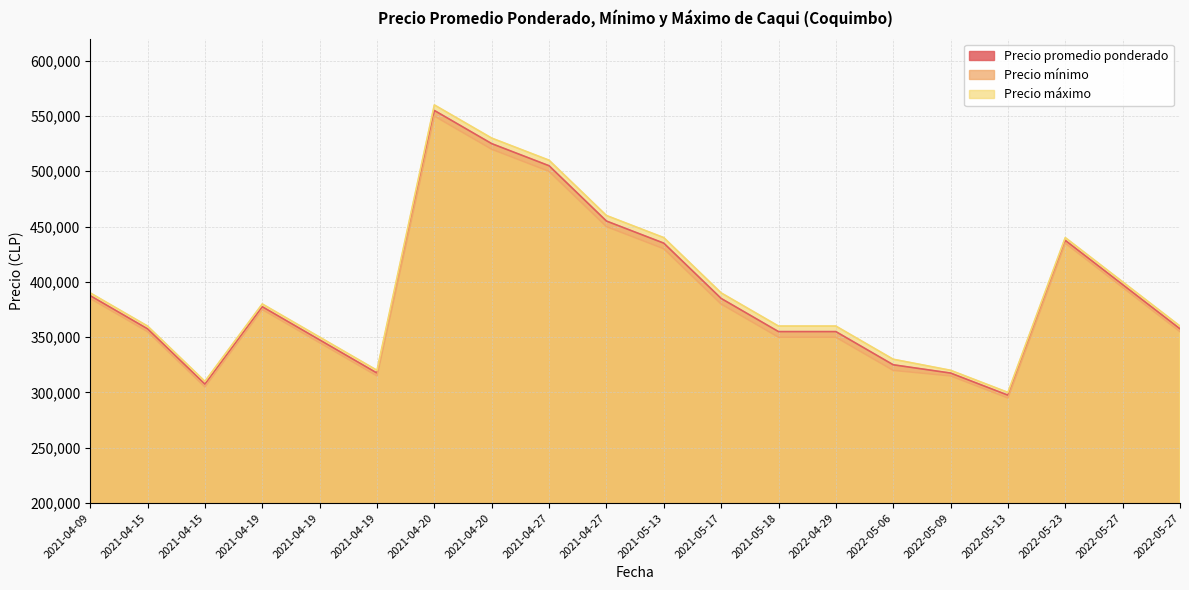

Which series has the largest range (max minus min)?

Precio máximo